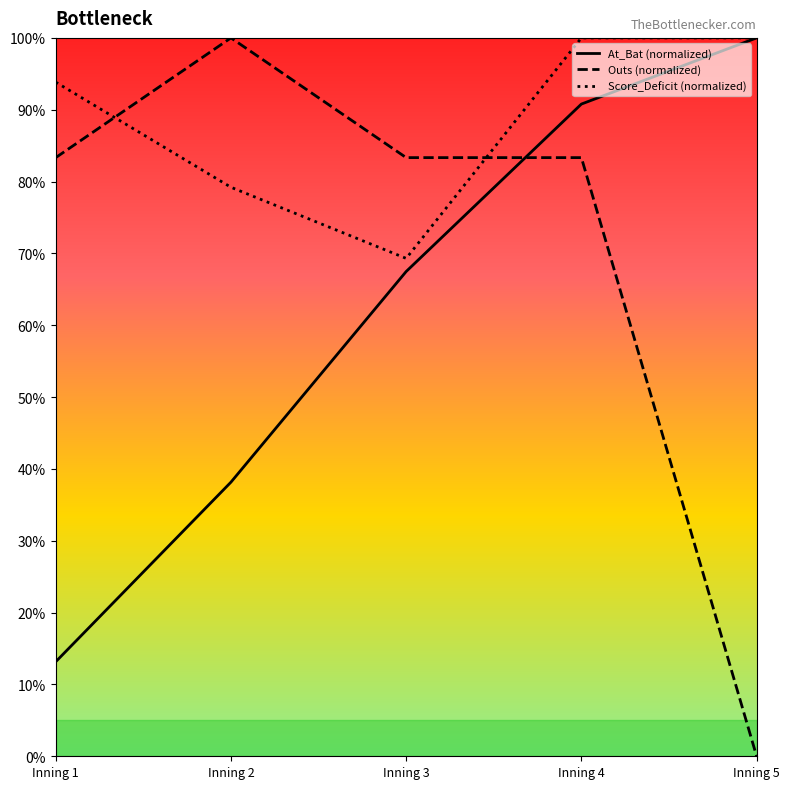

At which label does Outs (normalized) first exceed 83?

Inning 1